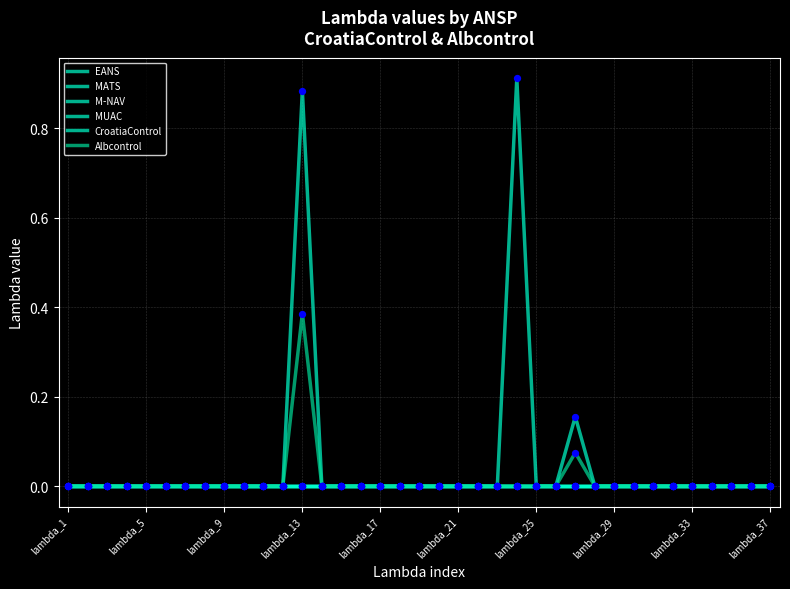

Is this an area chart (filled region under the line)?

No